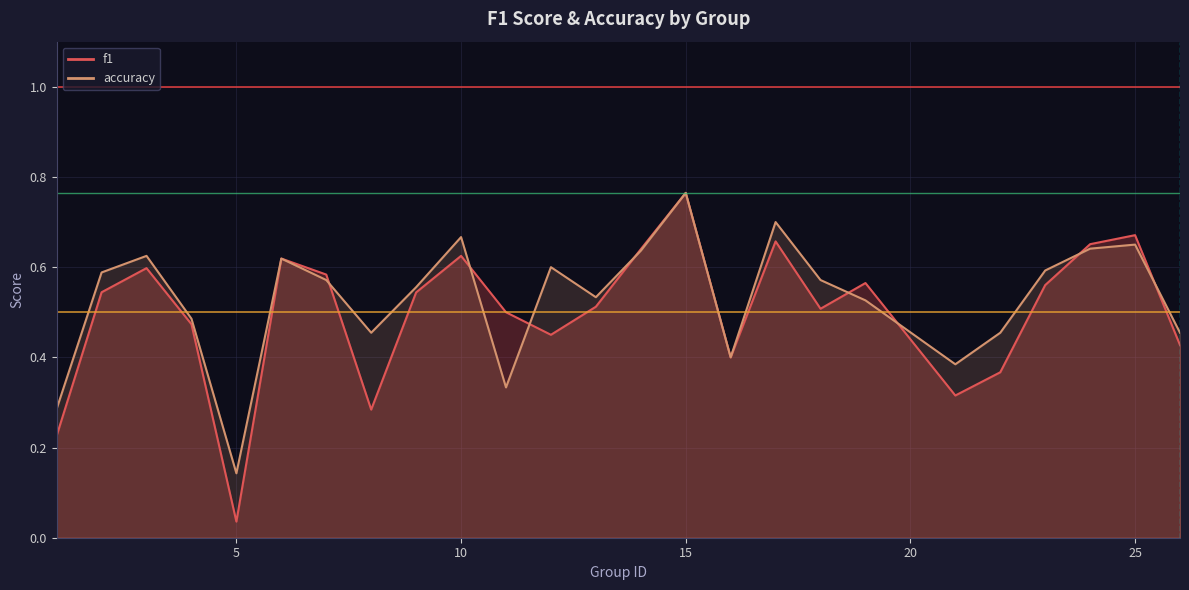

Where is accuracy nearest to the value 0?

5